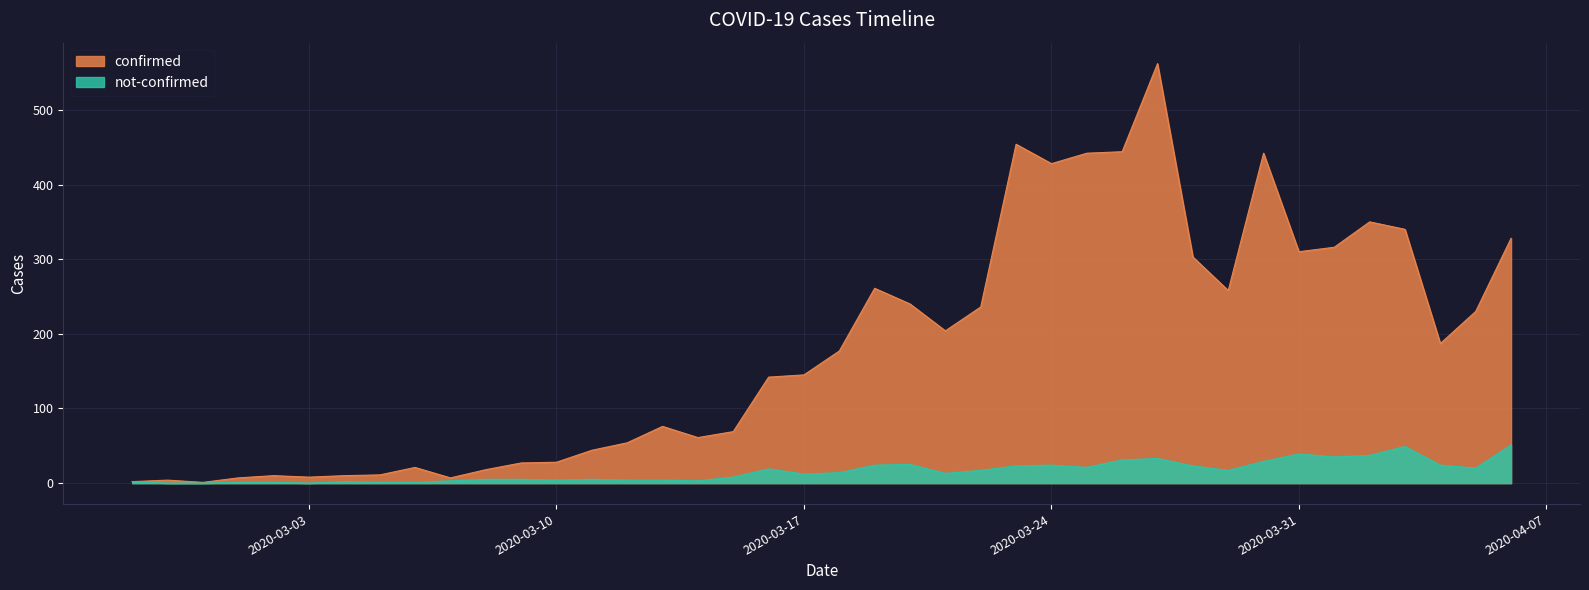

The value of confirmed at 2020-03-28 is 303. True or false?

True